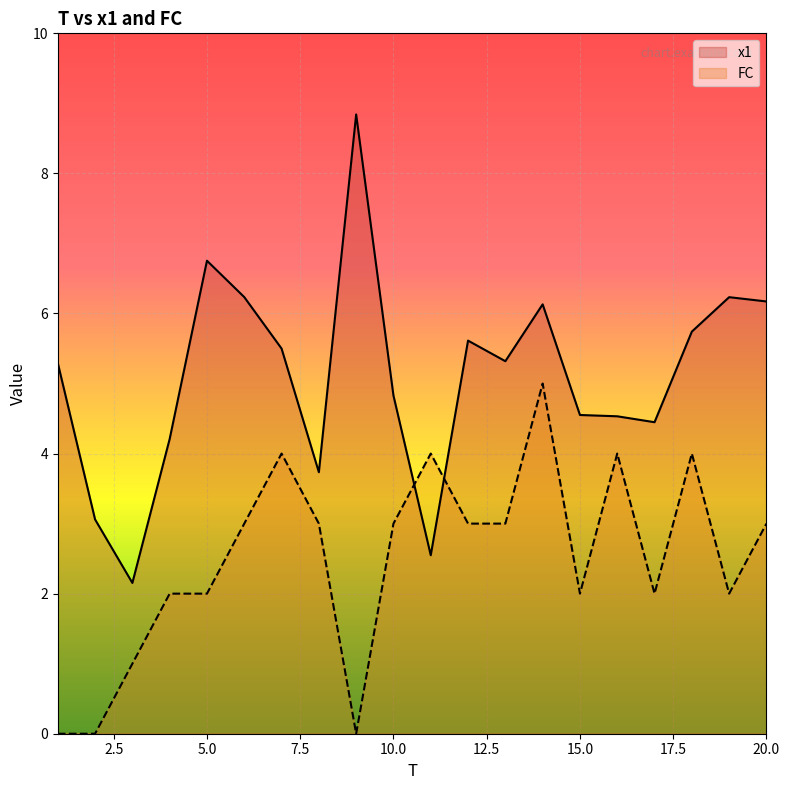

How many values in the FC series exceed 3?

5